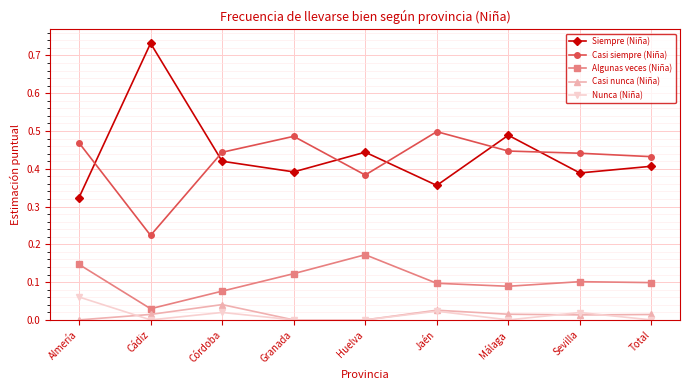

What is the label of the 8th point from the left?

Sevilla